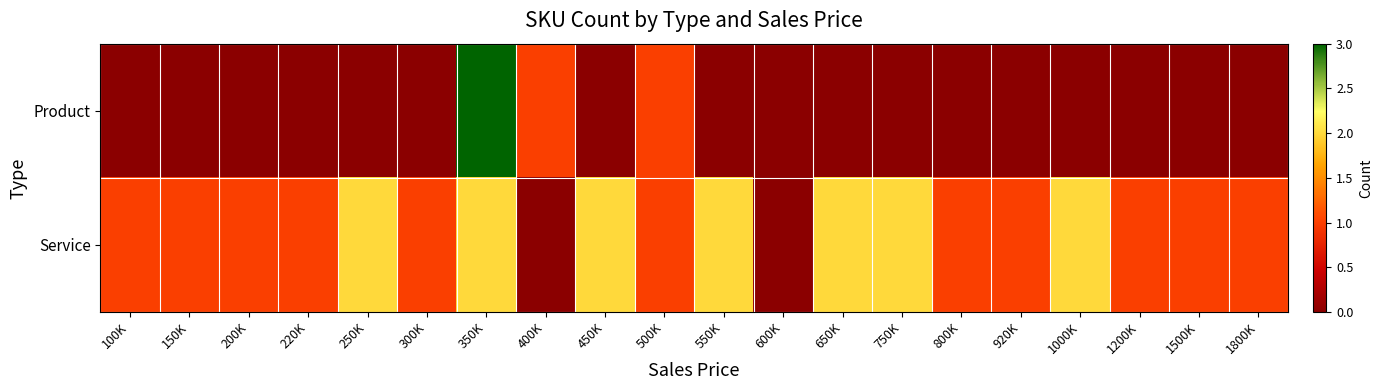

What is the spread (max minus min) of values at 300K?

1